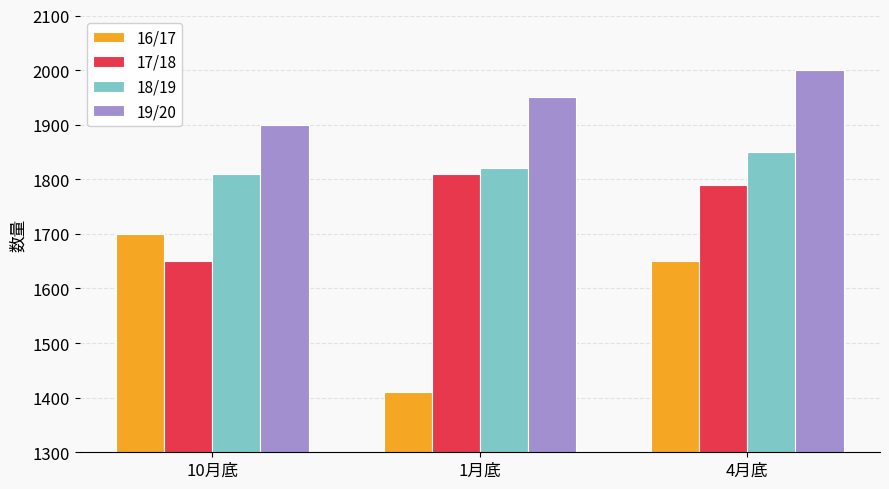

The 18/19 series shows 1820 at 1月底. True or false?

True